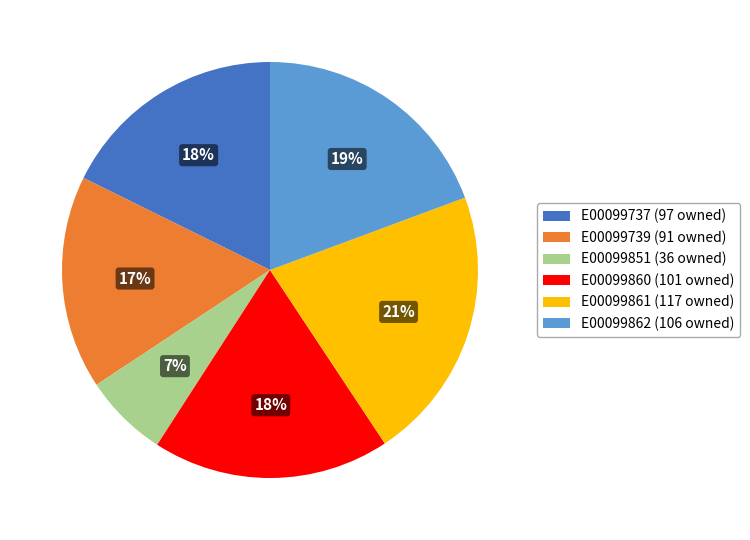

Which has a higher value, E00099851 (36 owned) or E00099739 (91 owned)?

E00099739 (91 owned)